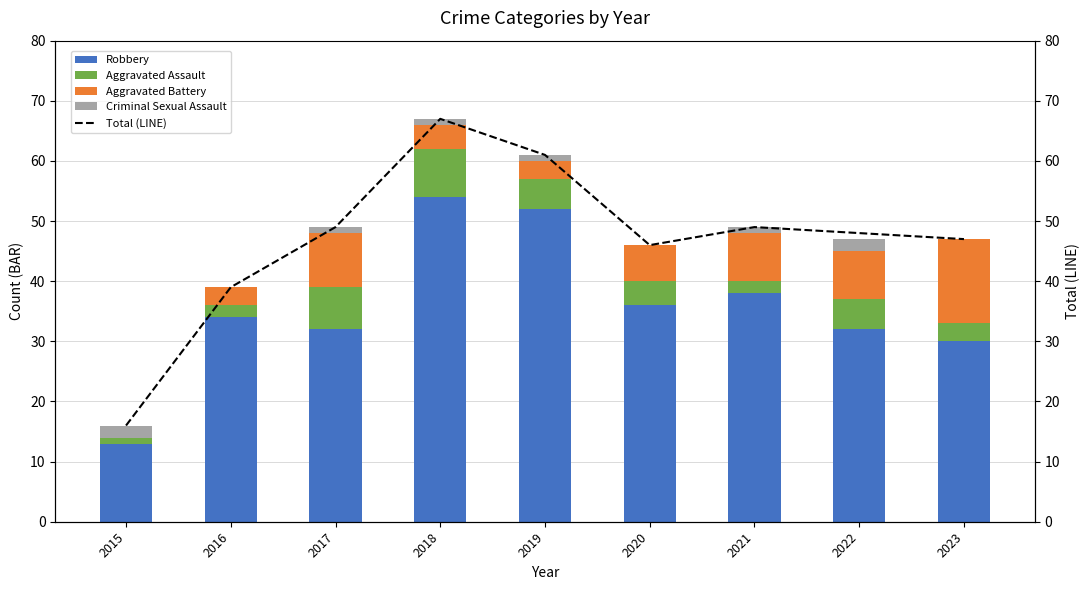

Is the value of Robbery at 2016 greater than the value of Total (LINE) at 2017?

No